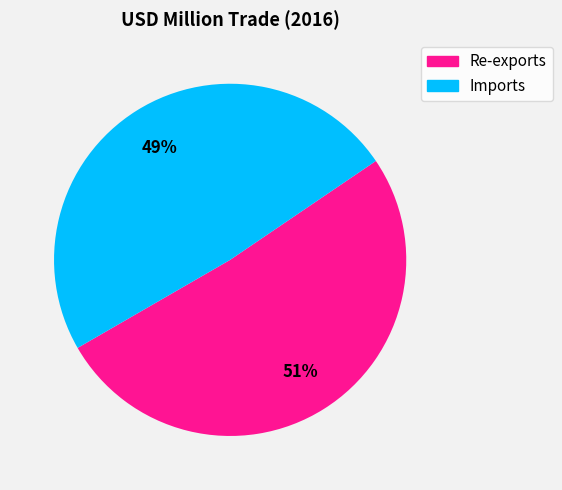

Does Imports represent more than half of the total?

No